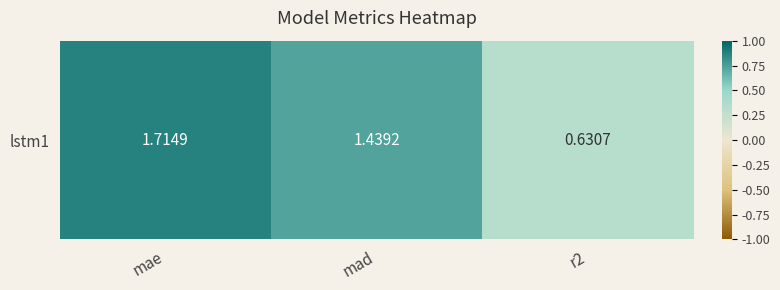

The chart shows a value of 1.4 at mad. True or false?

True